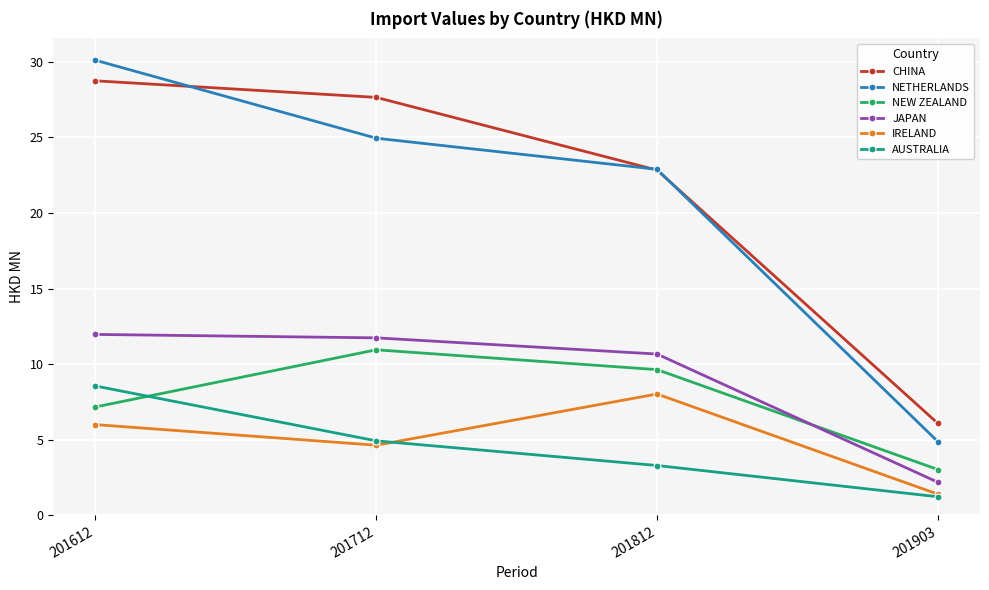

What is the value of the NEW ZEALAND point at the 1st from the left?

7.2